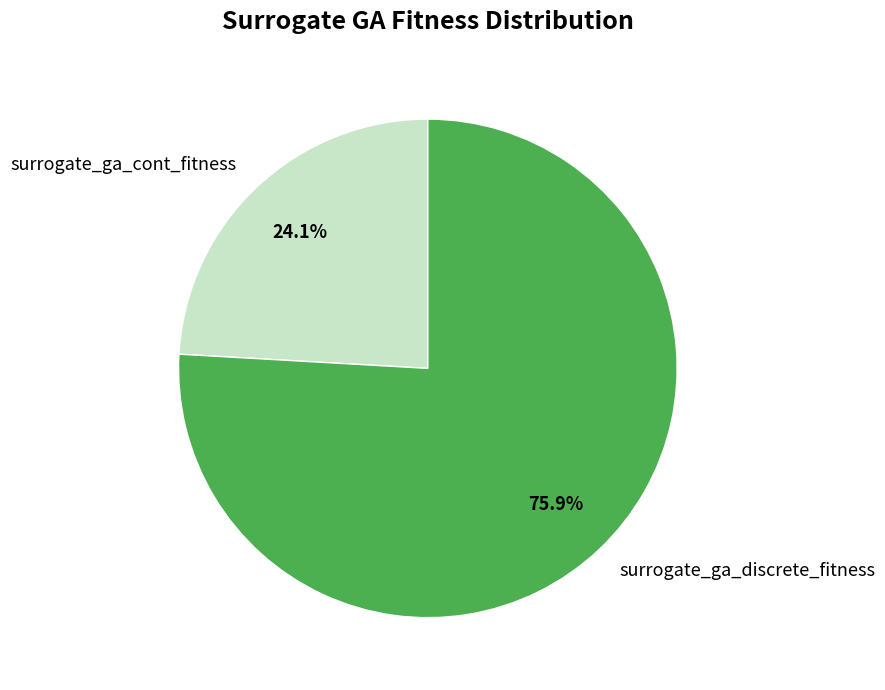

What is the smallest slice in the pie chart?

surrogate_ga_cont_fitness